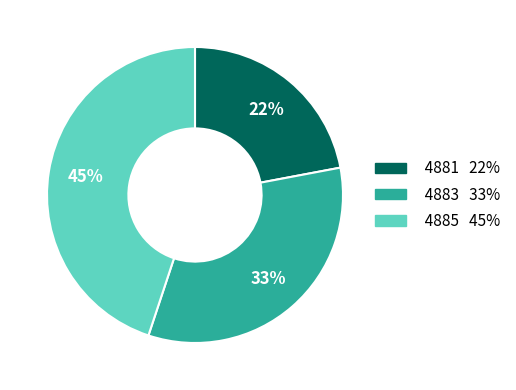

Rank the categories by value from lowest to highest.

4881, 4883, 4885